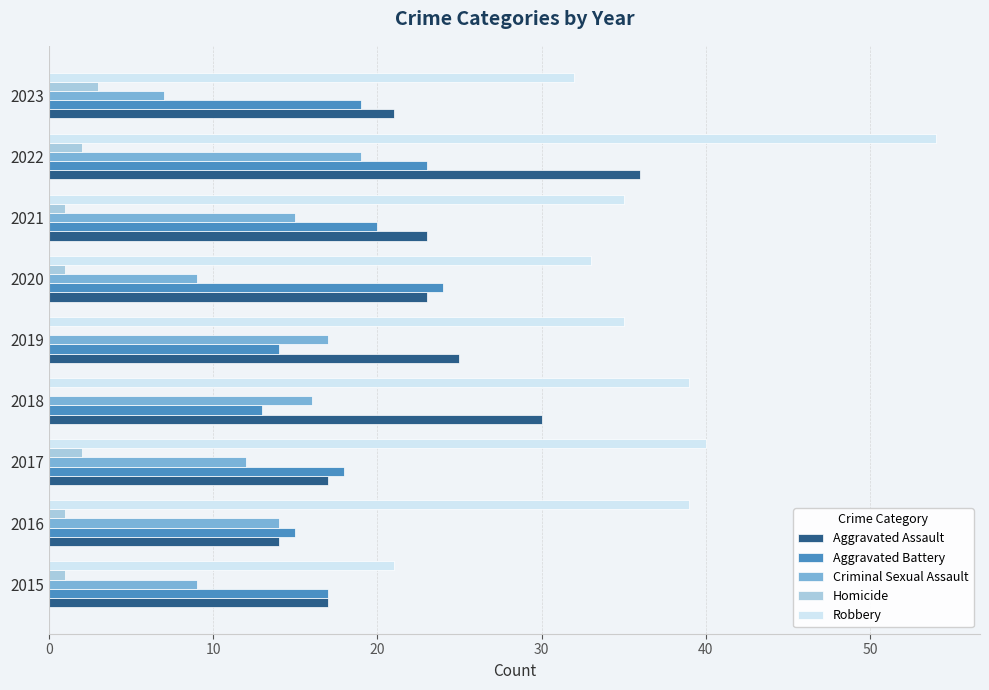

Which series has the largest total across all categories?

Robbery